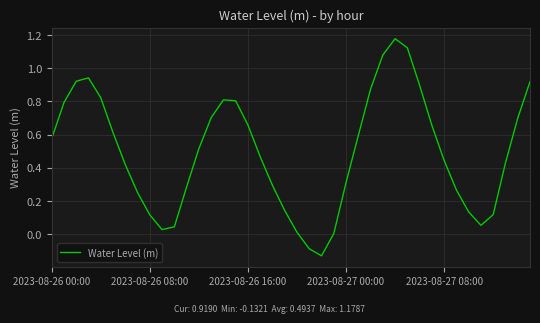

What is the maximum value shown in the chart?

1.2